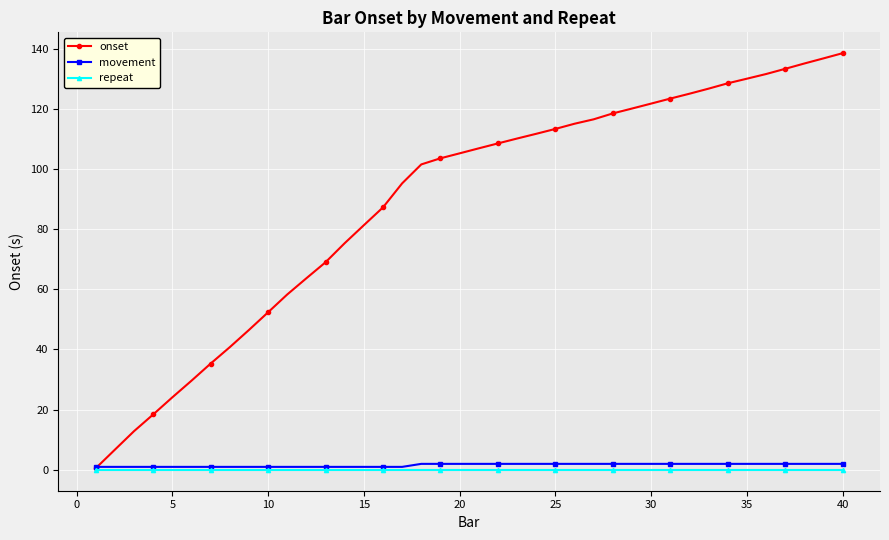

Which series has the widest spread of values?

onset